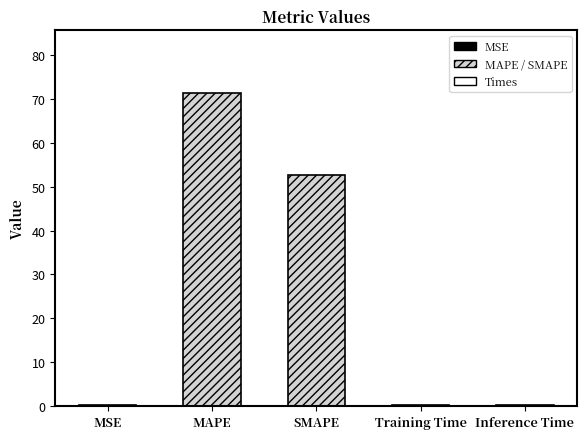

Between SMAPE and Inference Time, which is larger?

SMAPE